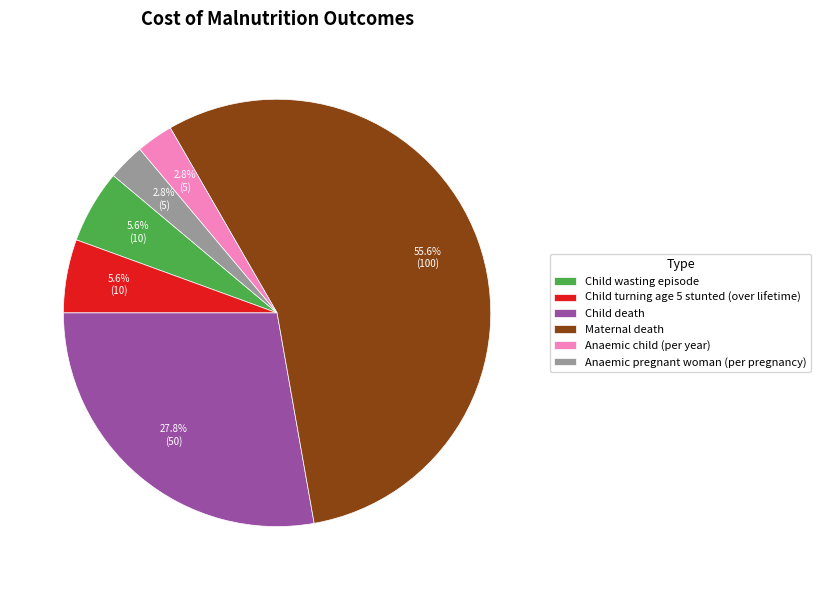

Count the number of slices in the pie.

6